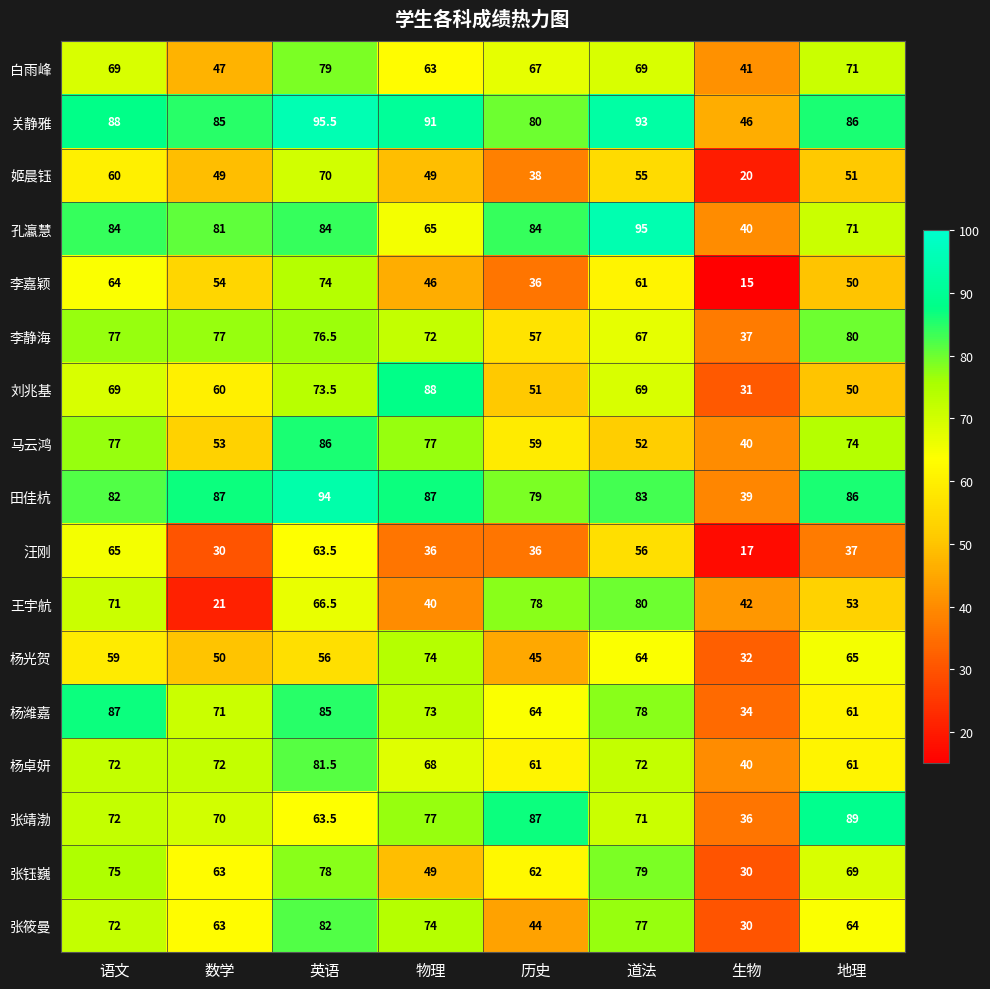

Where is 杨光贺 nearest to the value 53?

数学